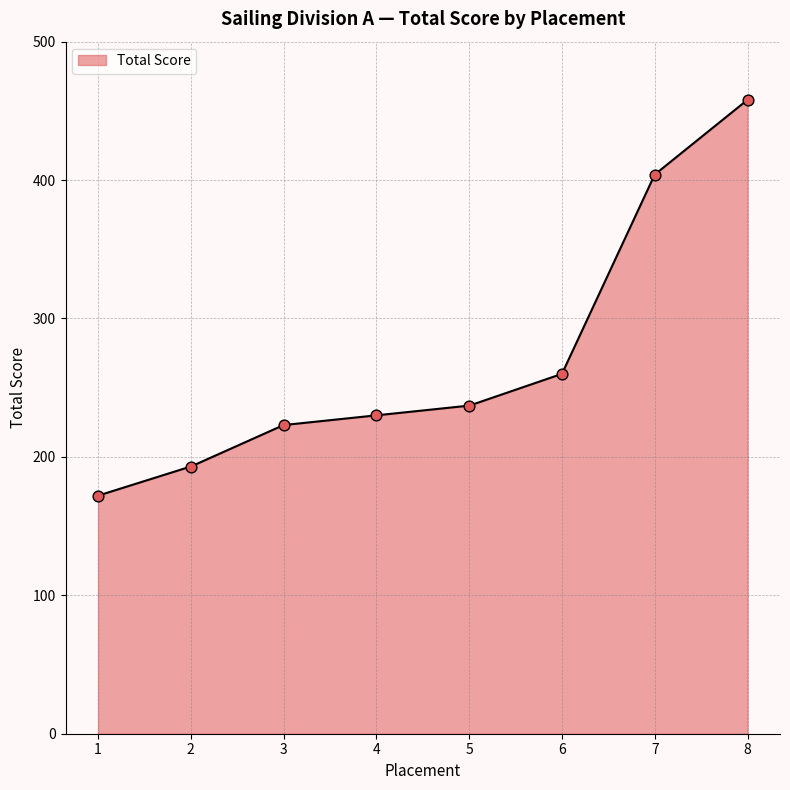

What is the change in value from 4 to 8?

+228